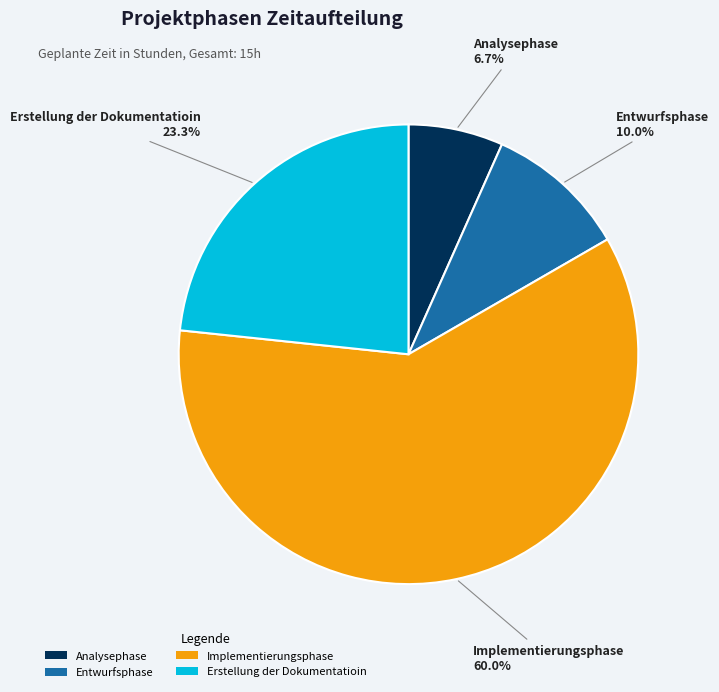

To the nearest percent, what percentage of the pie is Analysephase?

7%